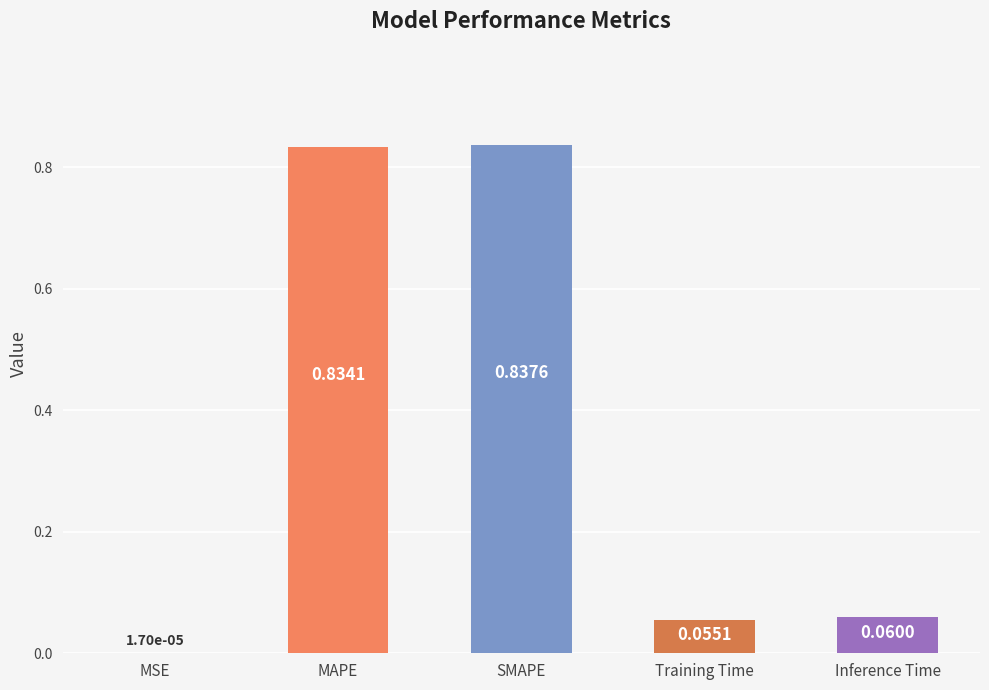

At which category does the chart reach its peak across all series?

SMAPE